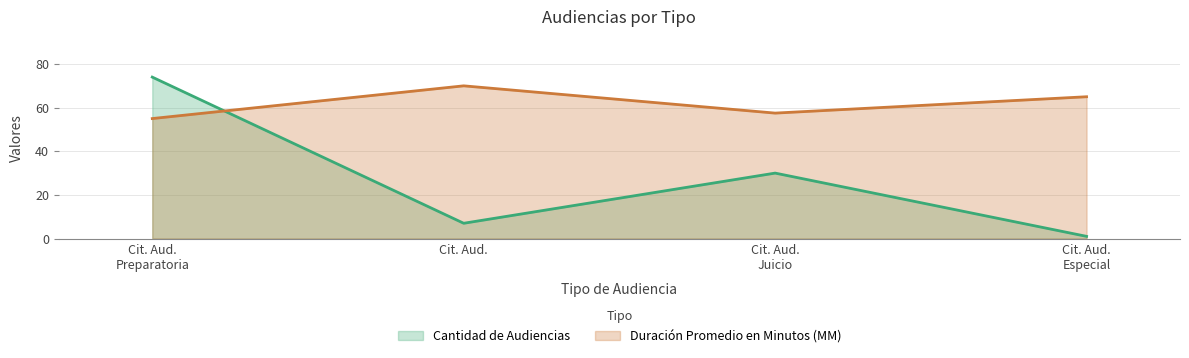

Which category has the highest value in the Duración Promedio en Minutos (MM) series?

Cit. Aud.